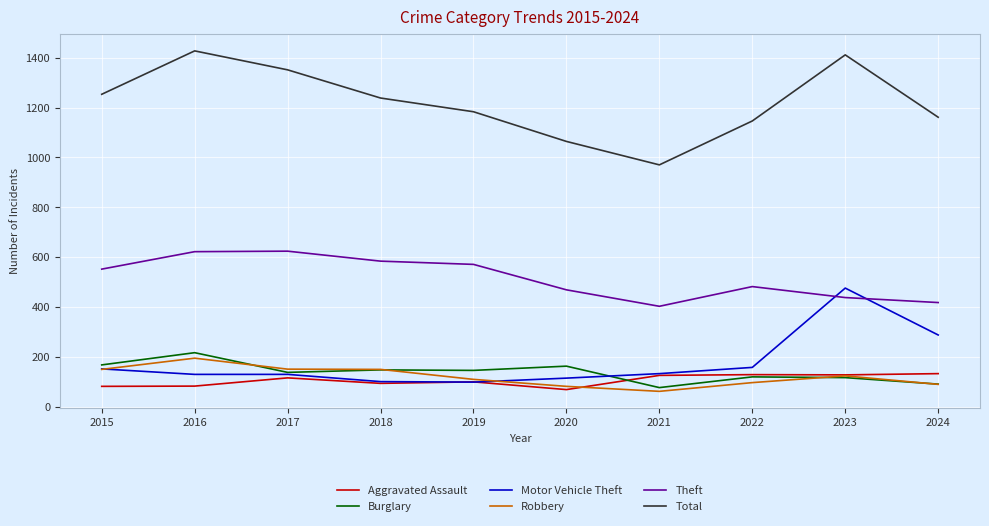

Which series has the largest total across all categories?

Total